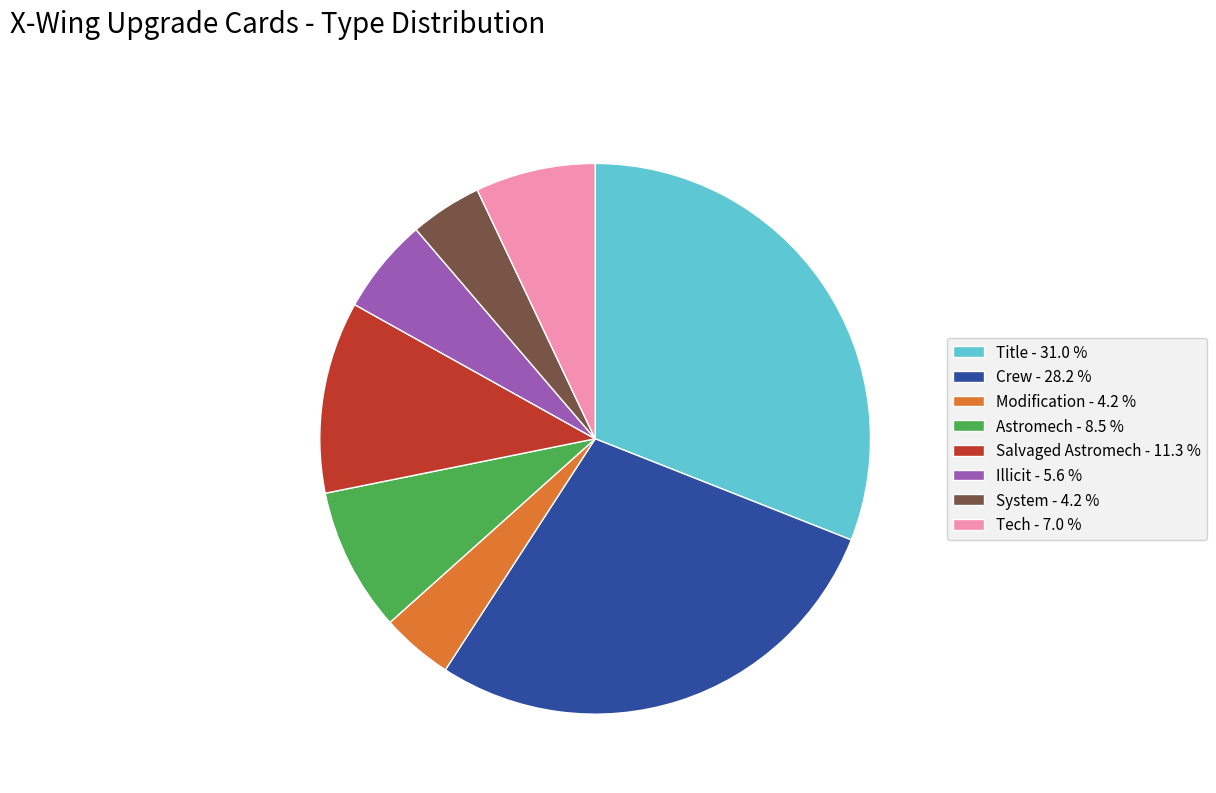

What is the ratio of the value at Astromech - 8.5 % to the value at Salvaged Astromech - 11.3 %?

0.8